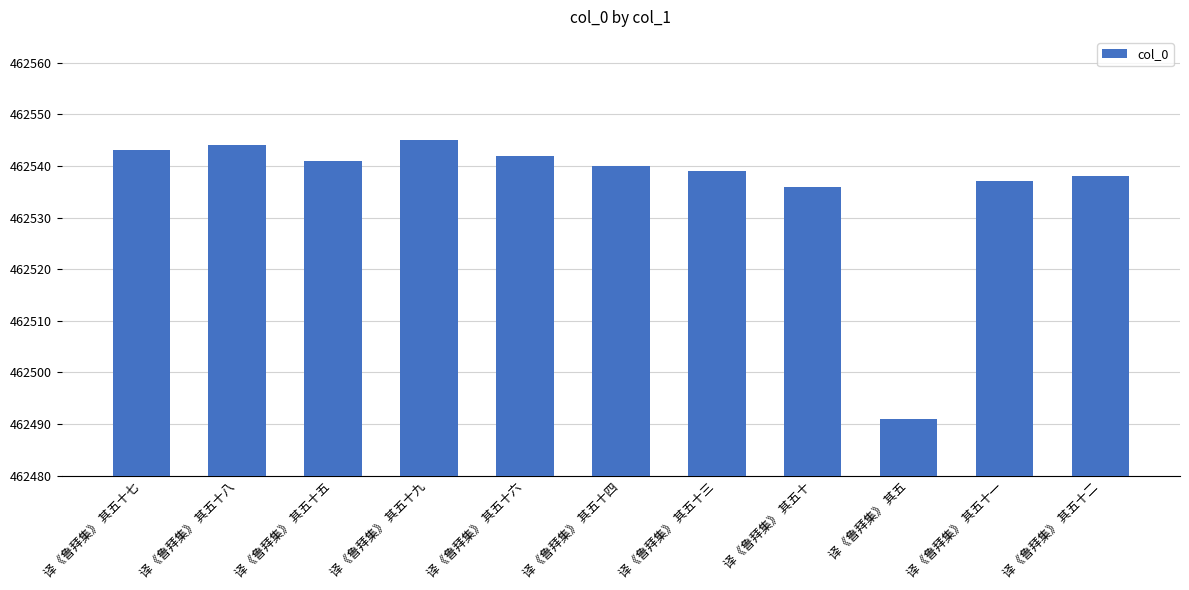

What is the difference between the maximum and minimum values?

54